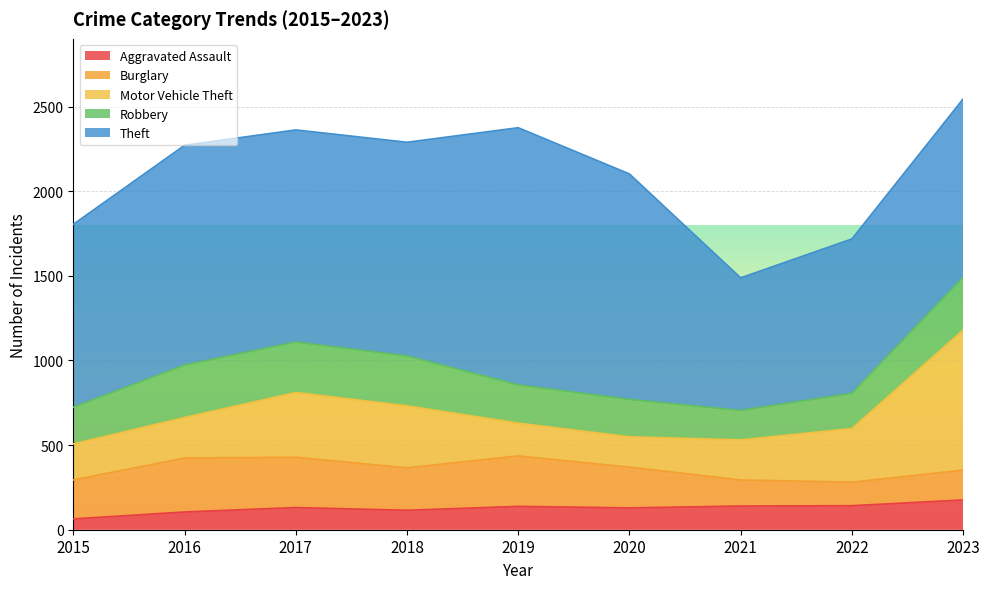

Between 2019 and 2023, which is larger?

2023